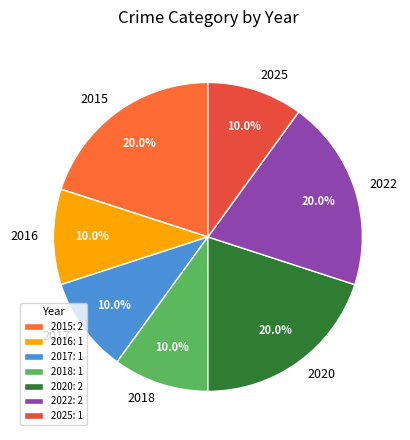

What portion of the pie excludes 2020?

80.0%